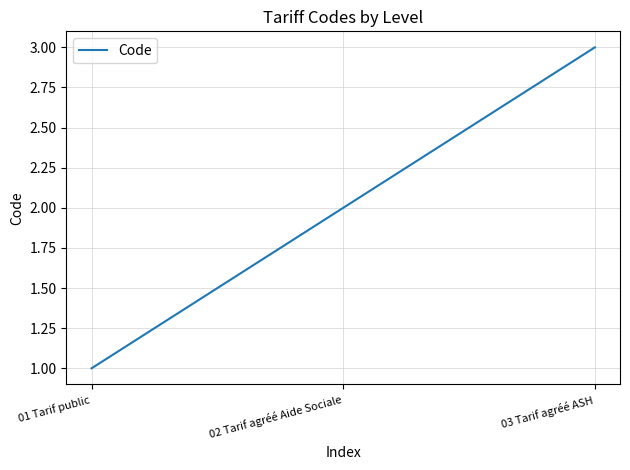

What is the change in value from 01 Tarif public to 03 Tarif agréé ASH?

+2